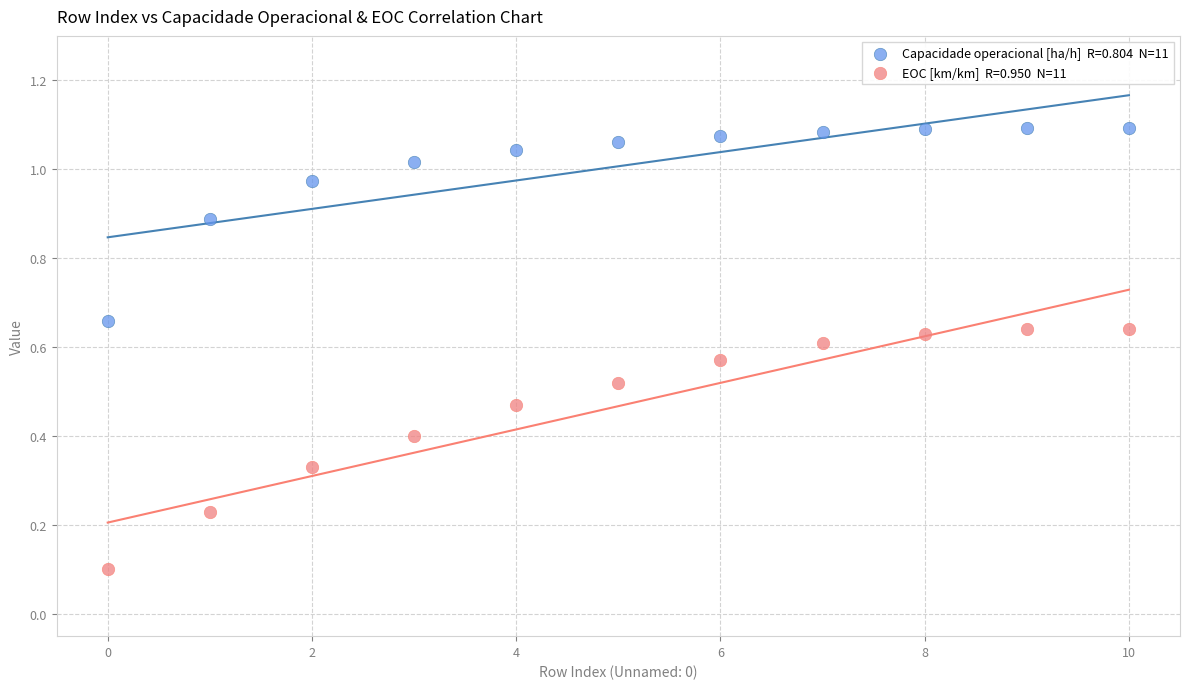

How many points are shown in the scatter plot?

22